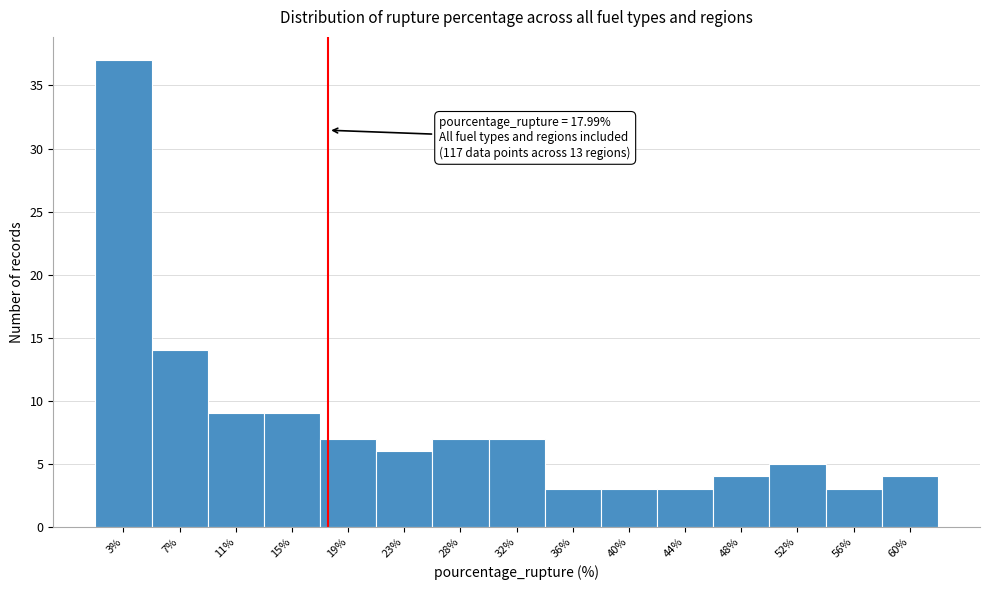

Which range on the x-axis has the tallest bar?

1.0 to 5.5